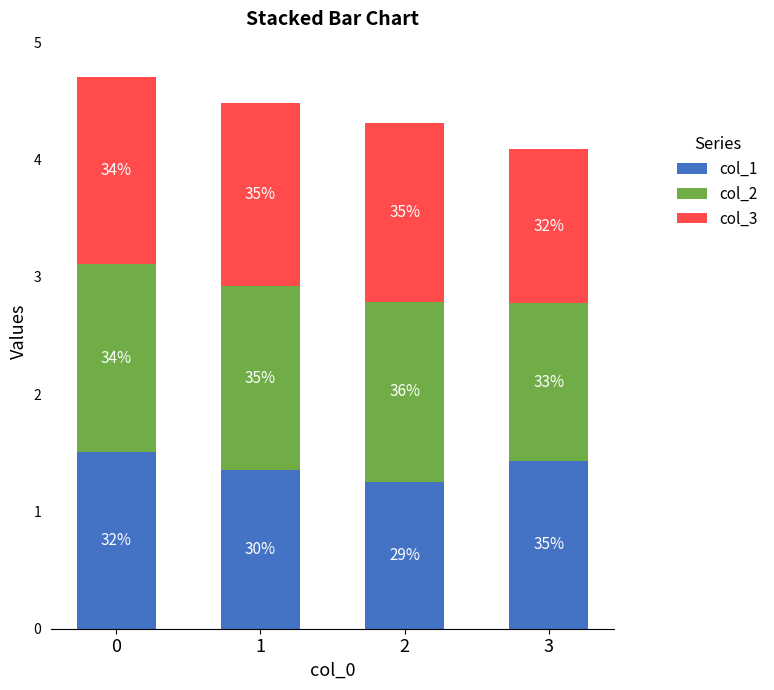

What are all the series names shown in the legend?

col_1, col_2, col_3